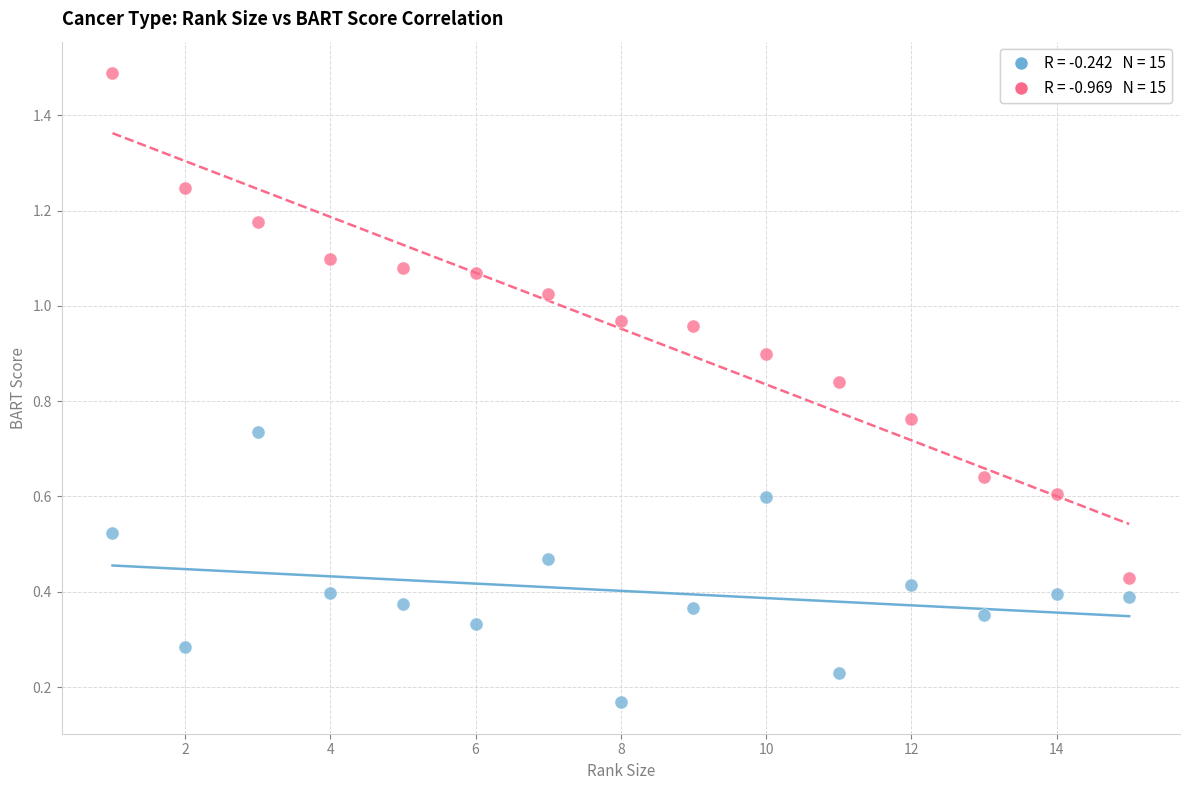

Across all data points, what is the range of Y values (max minus min)?

1.3